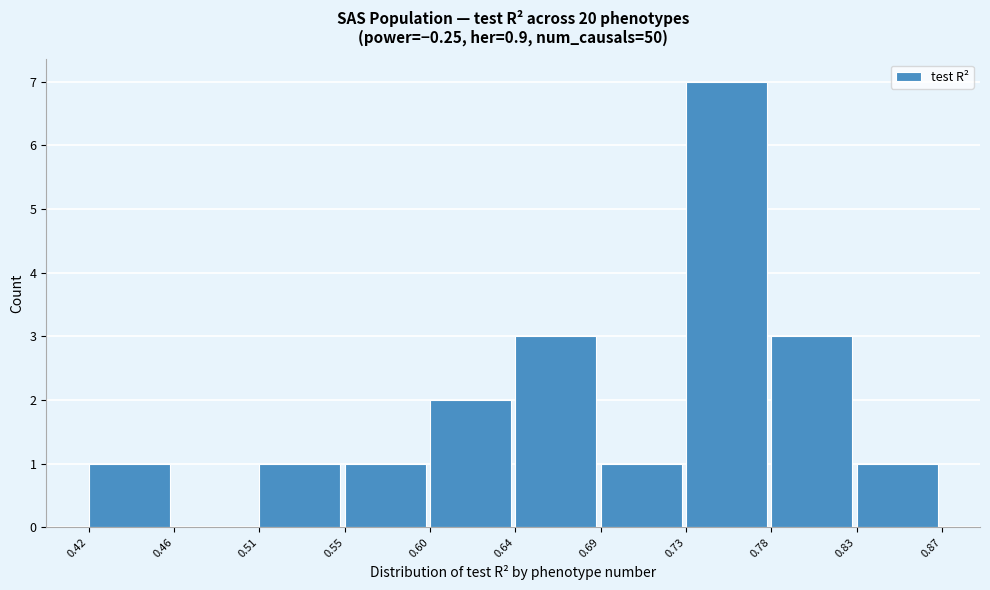

Reading left to right, list every bar in this chart as the range it spans on the x-axis followed by its height. The values are not printed on the chart, so give them approximately, as read against the axis.

0.42 to 0.46: 1
0.46 to 0.51: 0
0.51 to 0.55: 1
0.55 to 0.60: 1
0.60 to 0.64: 2
0.64 to 0.69: 3
0.69 to 0.73: 1
0.73 to 0.78: 7
0.78 to 0.83: 3
0.83 to 0.87: 1